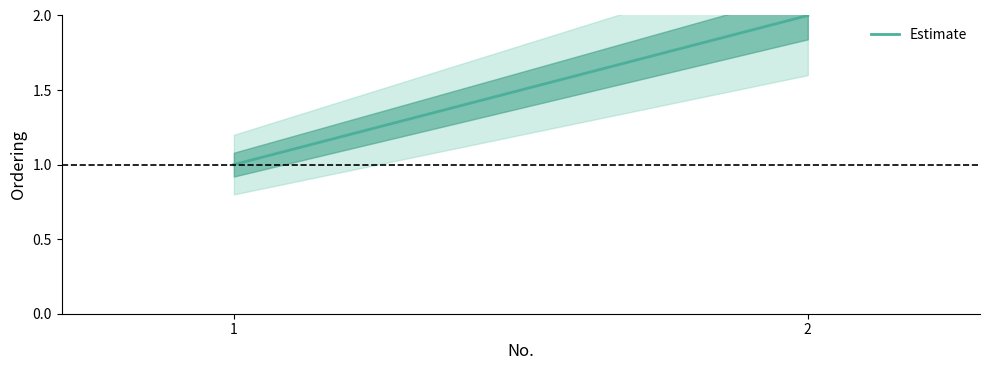

The value at 2 is 2. True or false?

True